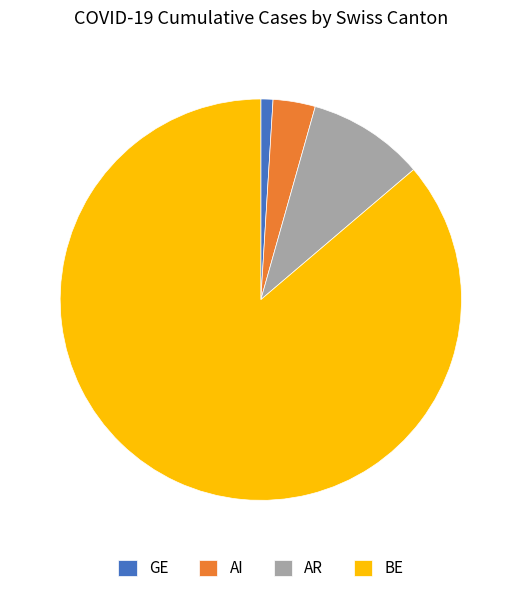

Rank the categories by value from lowest to highest.

GE, AI, AR, BE